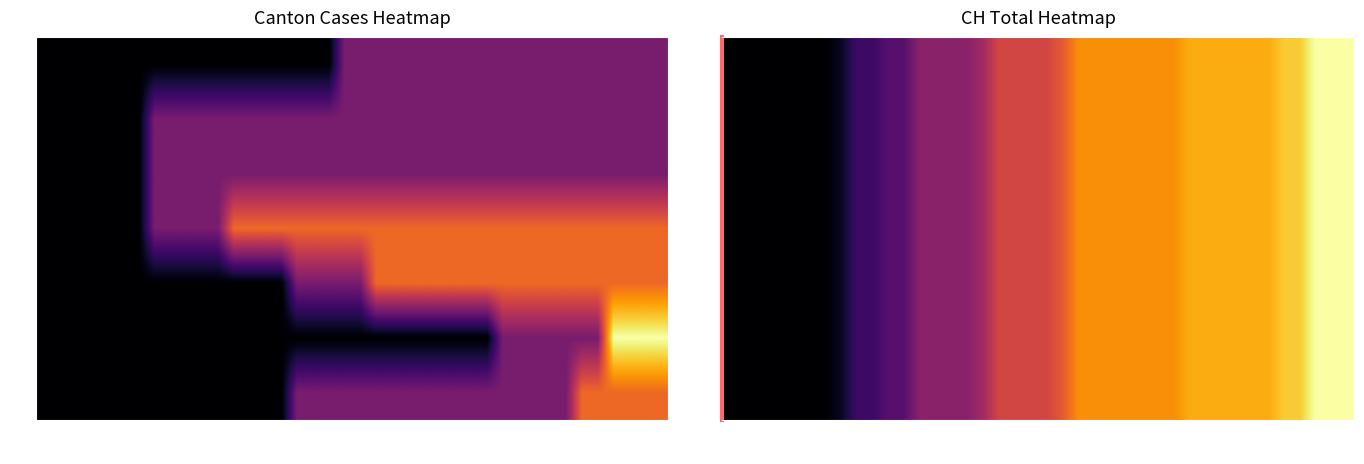

How many distinct data groups are displayed?

7